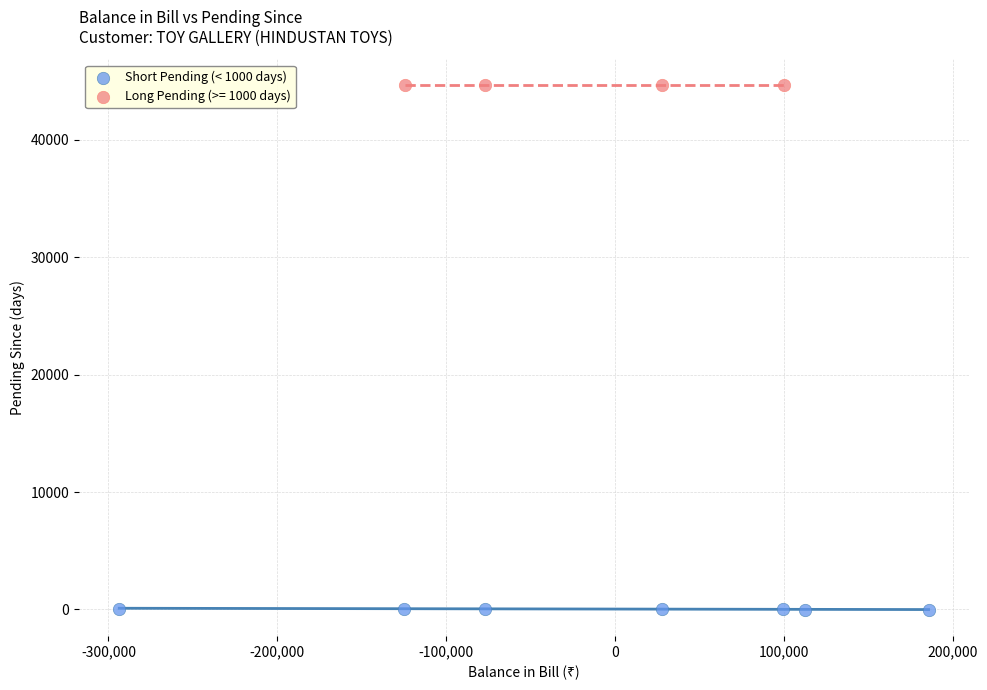

Which series contains the lowest Y value?

Short Pending (< 1000 days)